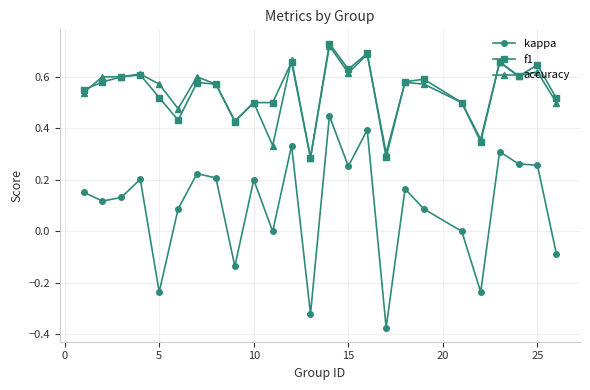

True or false: kappa and accuracy intersect in this chart.

False